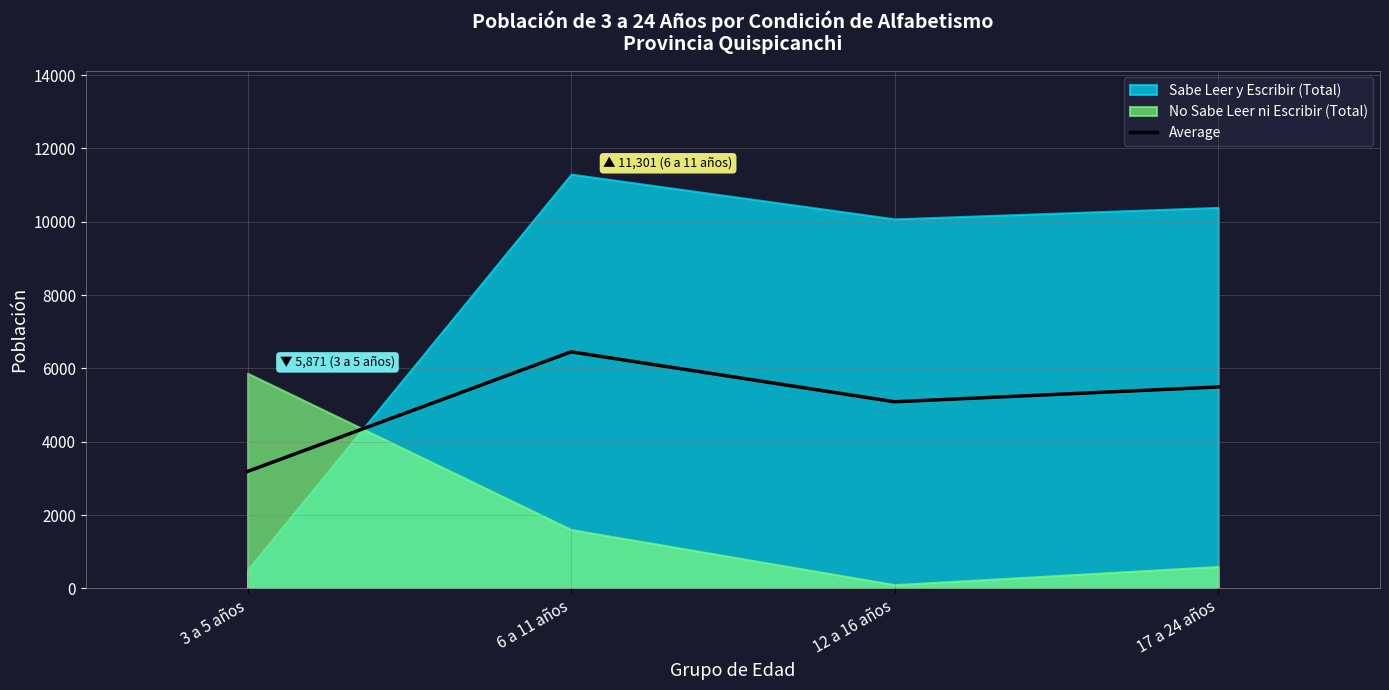

Where is the first local minimum?

12 a 16 años